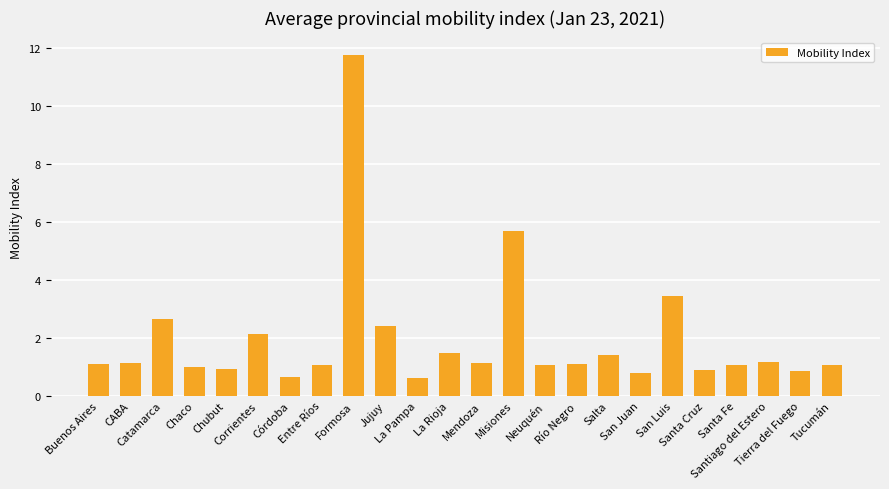

What is the smallest value displayed?

0.6